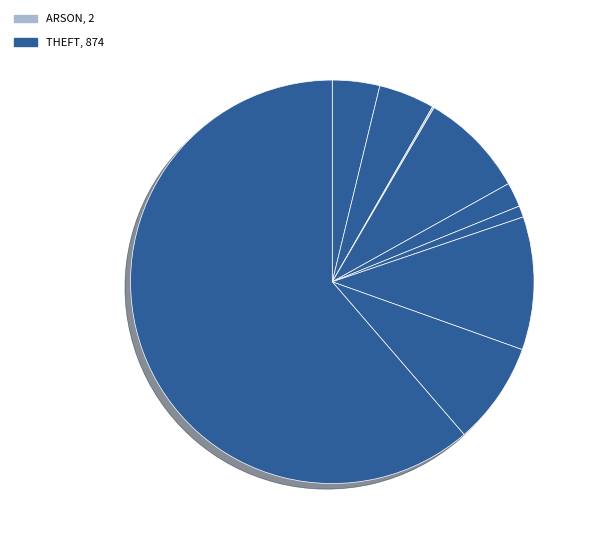

Rank the categories by value from highest to lowest.

Theft, Motor Vehicle Theft, Burglary, Robbery, Aggravated Battery, Aggravated Assault, Criminal Sexual Assault, Homicide, Arson